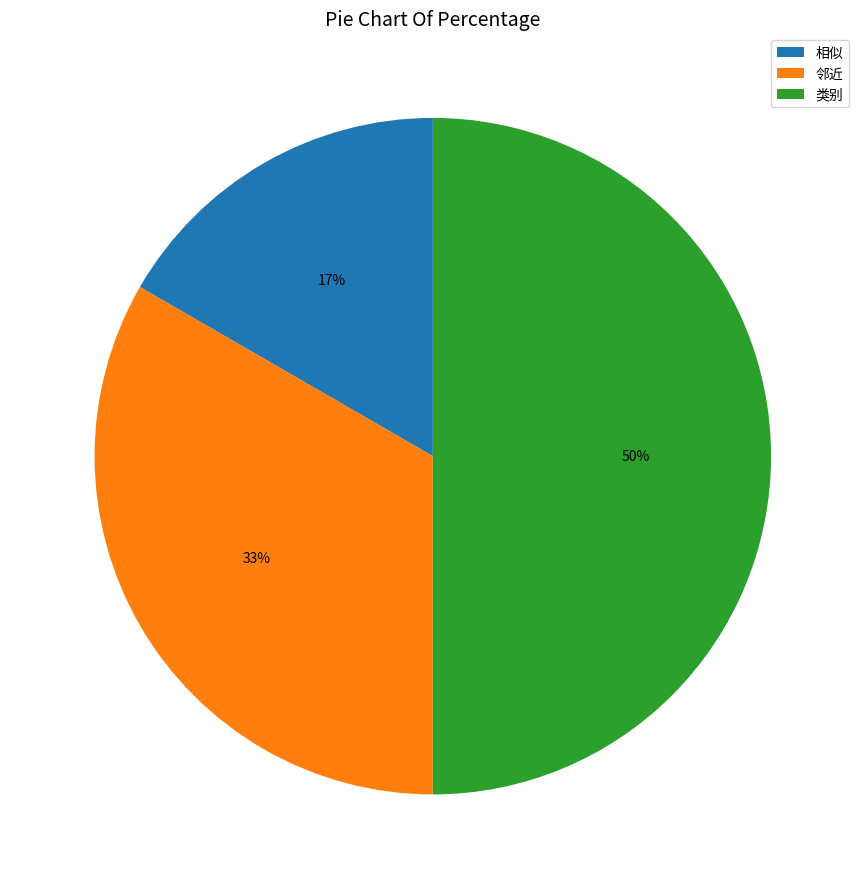

Which category has the biggest portion of the pie?

类别